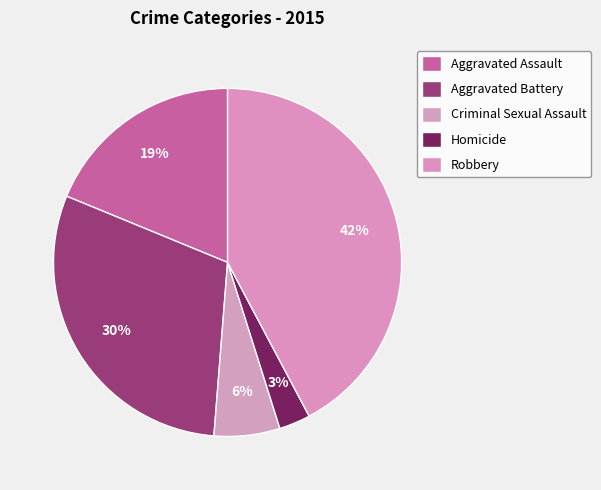

How many segments does this pie chart have?

5